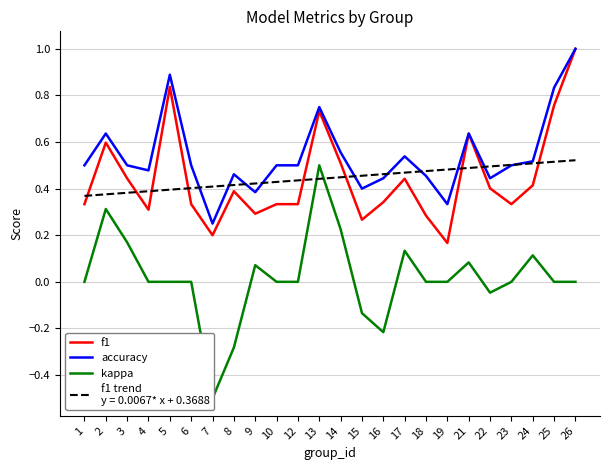

Reading left to right, extract all data points from this chart.

f1: 1=0.3	2=0.6	3=0.4	4=0.3	5=0.8	6=0.3	7=0.2	8=0.4	9=0.3	10=0.3	12=0.3	13=0.7	14=0.5	15=0.3	16=0.3	17=0.4	18=0.3	19=0.2	21=0.6	22=0.4	23=0.3	24=0.4	25=0.8	26=1.0
accuracy: 1=0.5	2=0.6	3=0.5	4=0.5	5=0.9	6=0.5	7=0.2	8=0.5	9=0.4	10=0.5	12=0.5	13=0.8	14=0.6	15=0.4	16=0.4	17=0.5	18=0.5	19=0.3	21=0.6	22=0.4	23=0.5	24=0.5	25=0.8	26=1.0
kappa: 1=0.0	2=0.3	3=0.2	4=0.0	5=0.0	6=0.0	7=-0.5	8=-0.3	9=0.1	10=0.0	12=0.0	13=0.5	14=0.2	15=-0.1	16=-0.2	17=0.1	18=0.0	19=0.0	21=0.1	22=-0.0	23=0.0	24=0.1	25=0.0	26=0.0